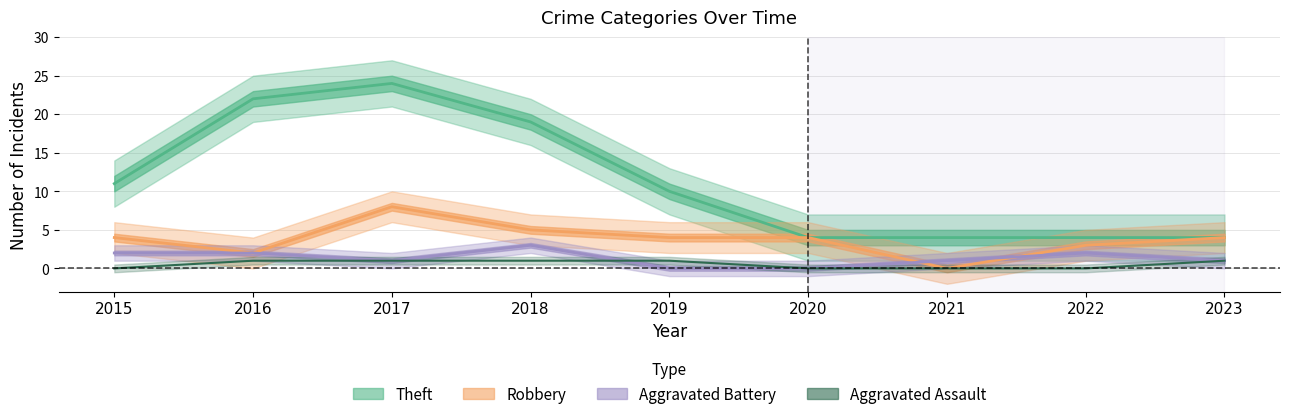

What is the value of the Theft point at the 7th from the left?

4